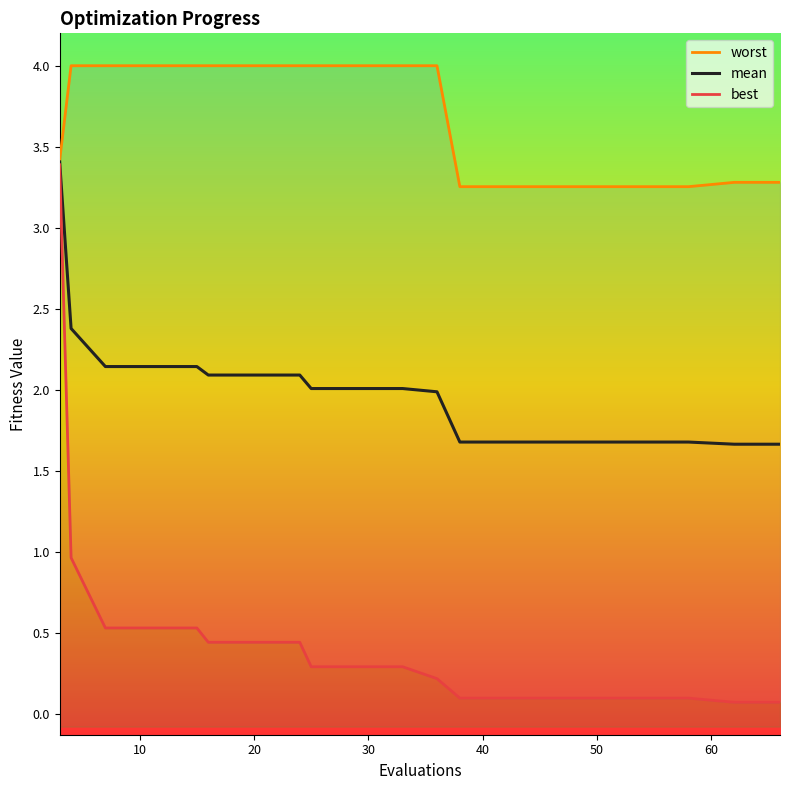

Which series has the widest spread of values?

best